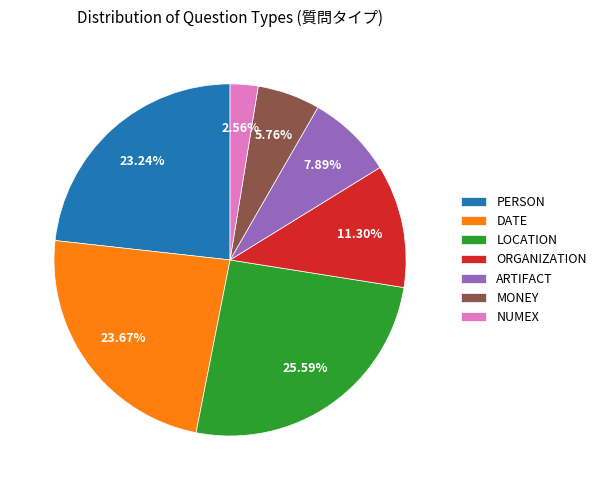

Count the number of slices in the pie.

7